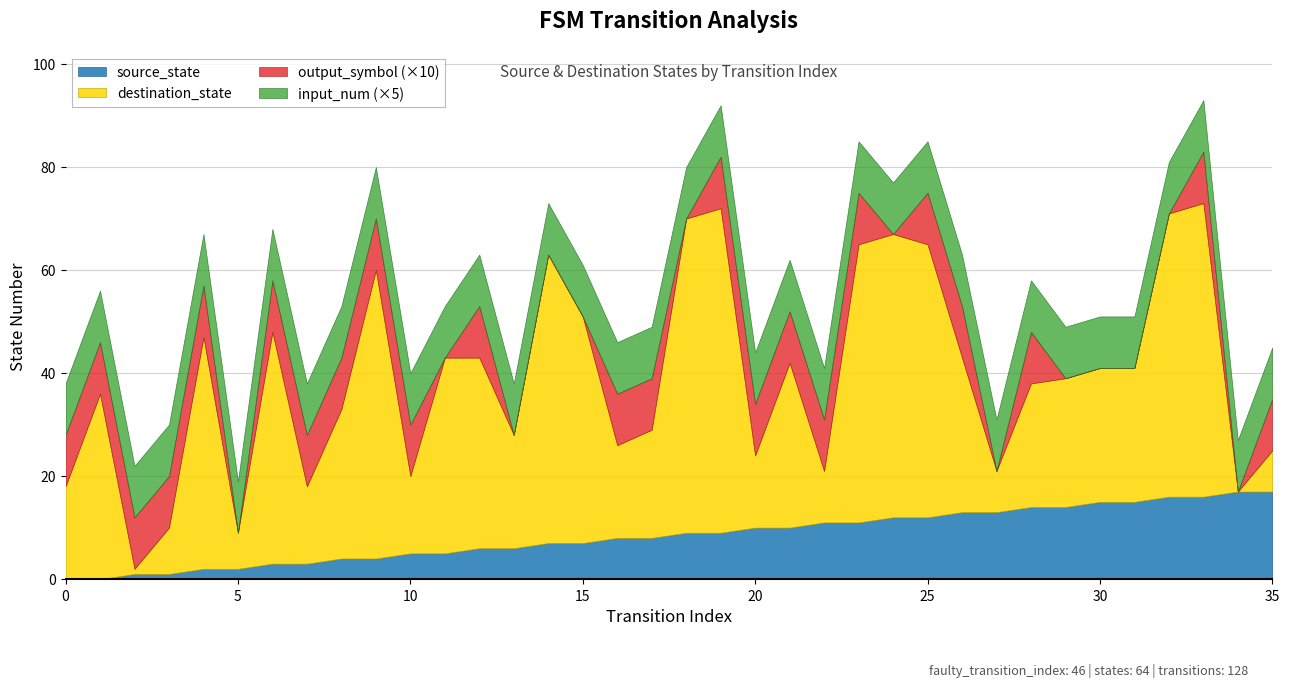

Which series has the largest total across all categories?

destination_state